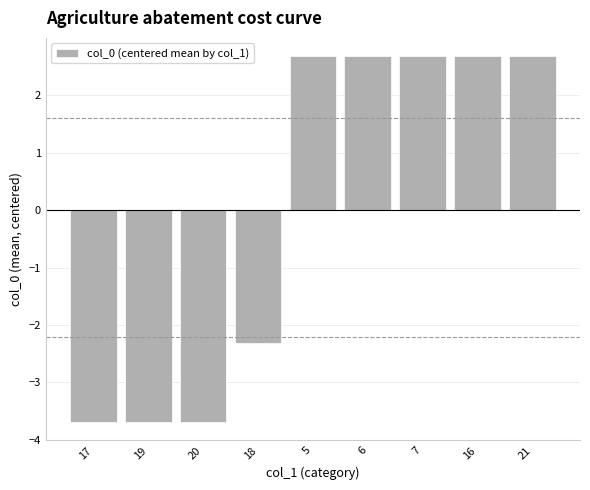

What is the difference between the maximum and second lowest values?

6.4